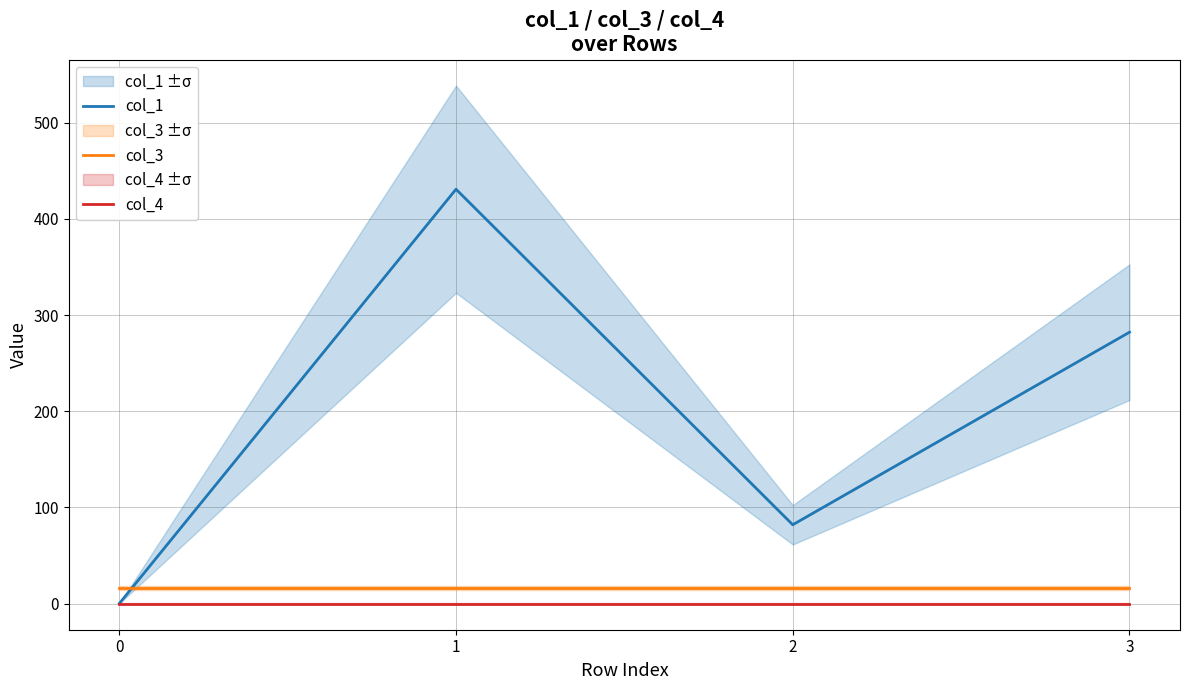

True or false: col_4 and col_1 intersect in this chart.

False